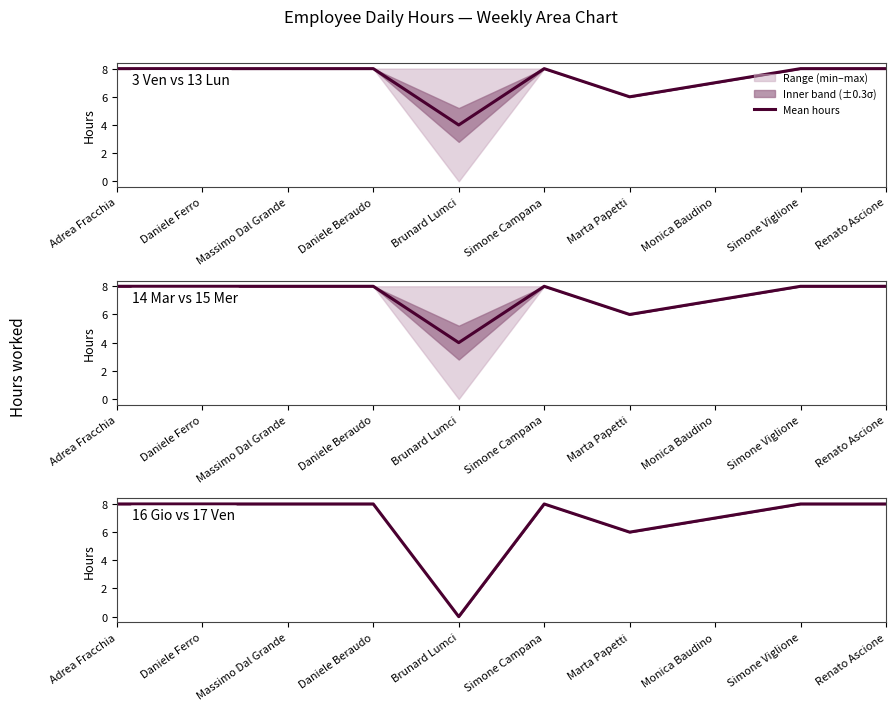

At which category does the chart reach its peak across all series?

Adrea Fracchia